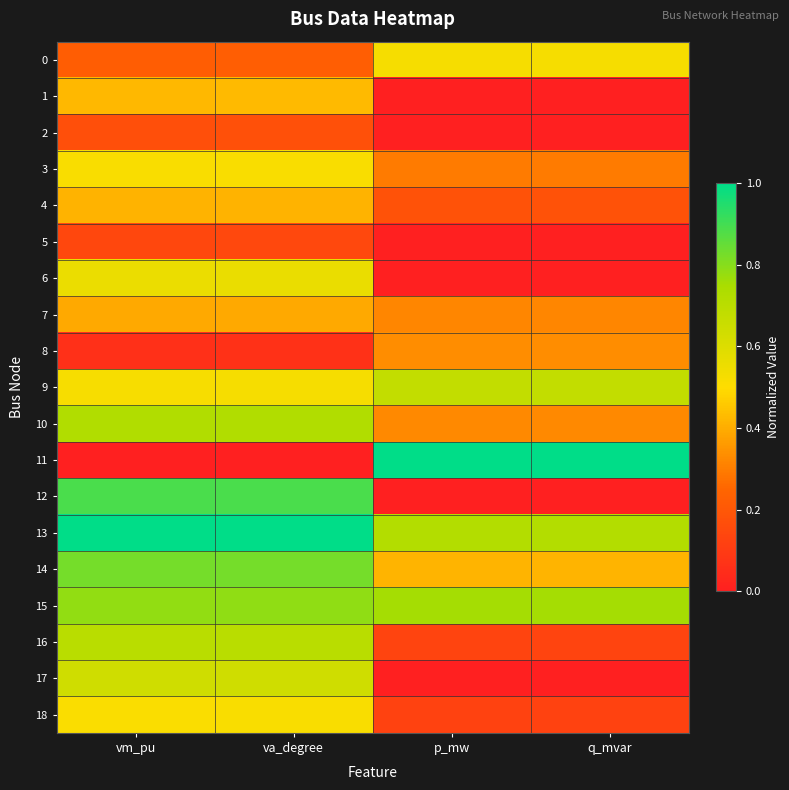

Between va_degree and q_mvar, which series saw the biggest shift?

11